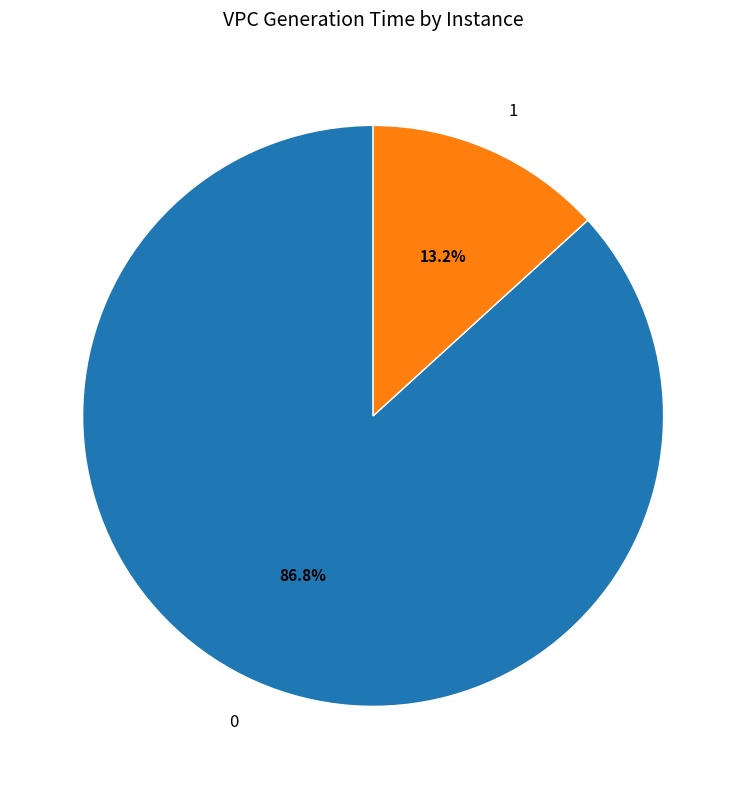

What is the smallest slice in the pie chart?

1